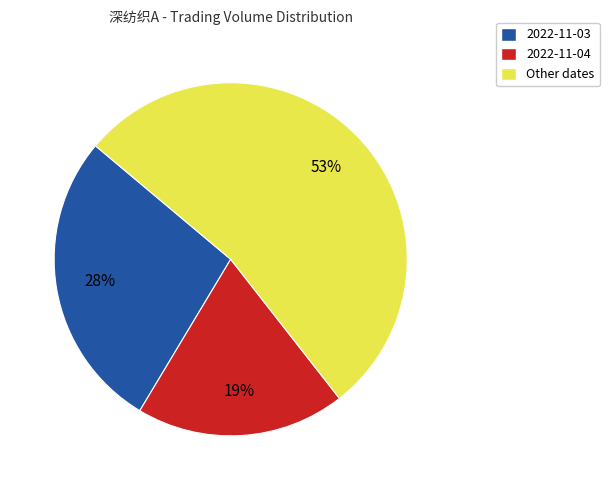

Is it true that 2022-11-04 is 19% of the pie?

True